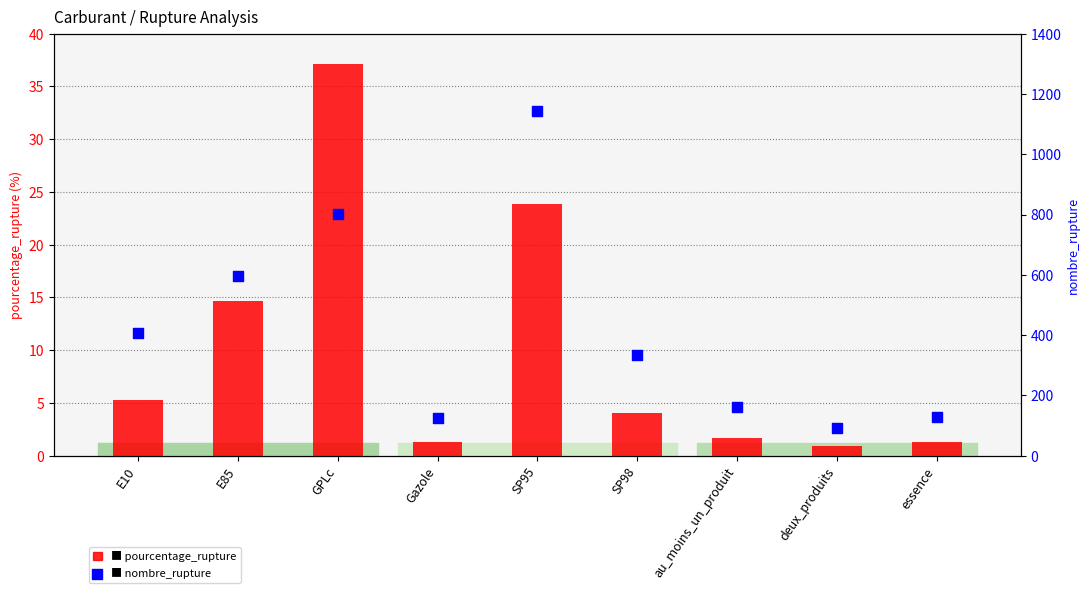

Which series contains the lowest Y value?

pourcentage_rupture